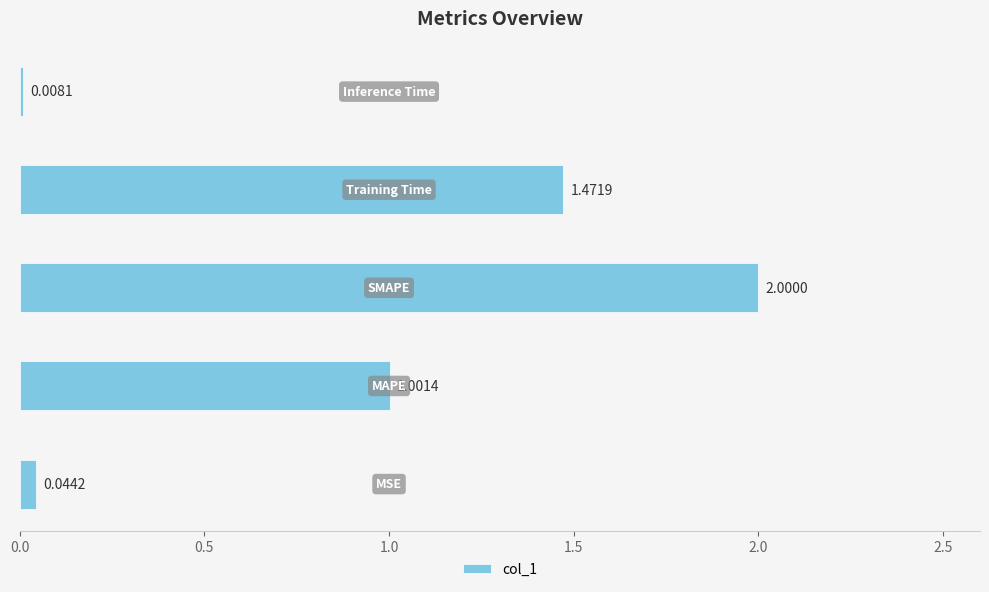

What is the difference between the second highest and second lowest values?

1.4